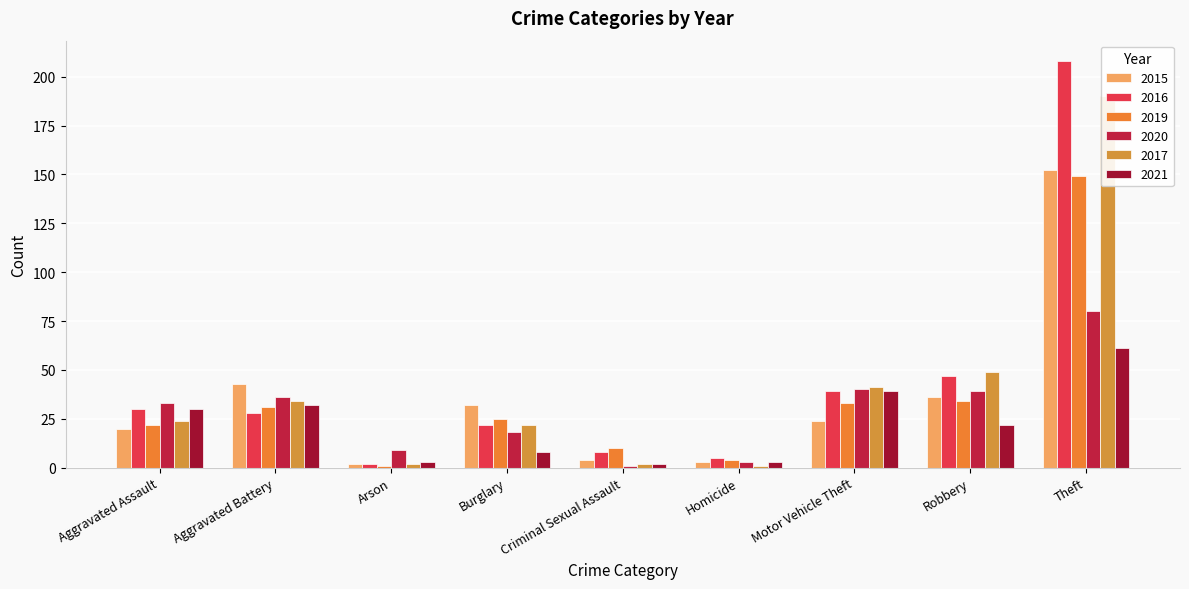

Which label corresponds to the largest value in the chart?

Theft